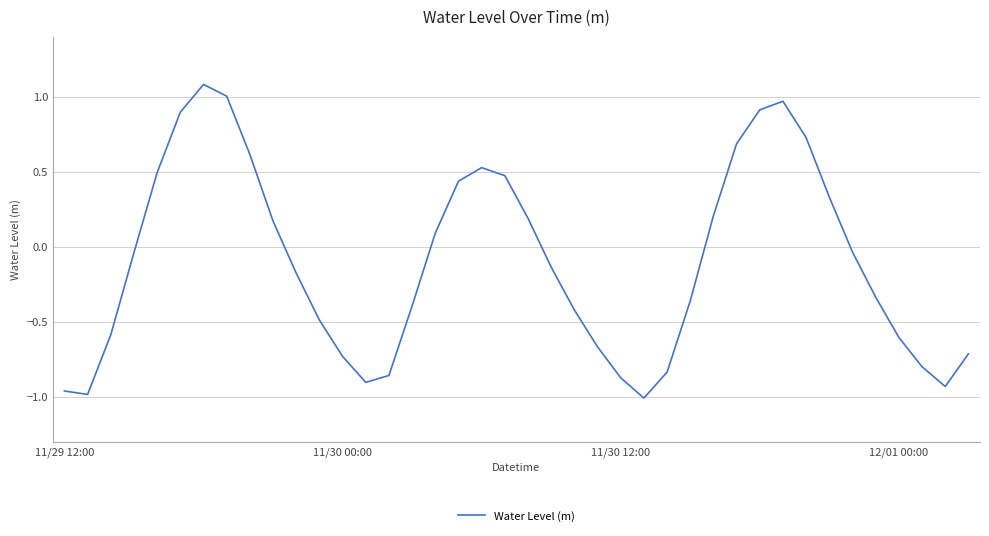

What is the greatest value displayed?

1.1